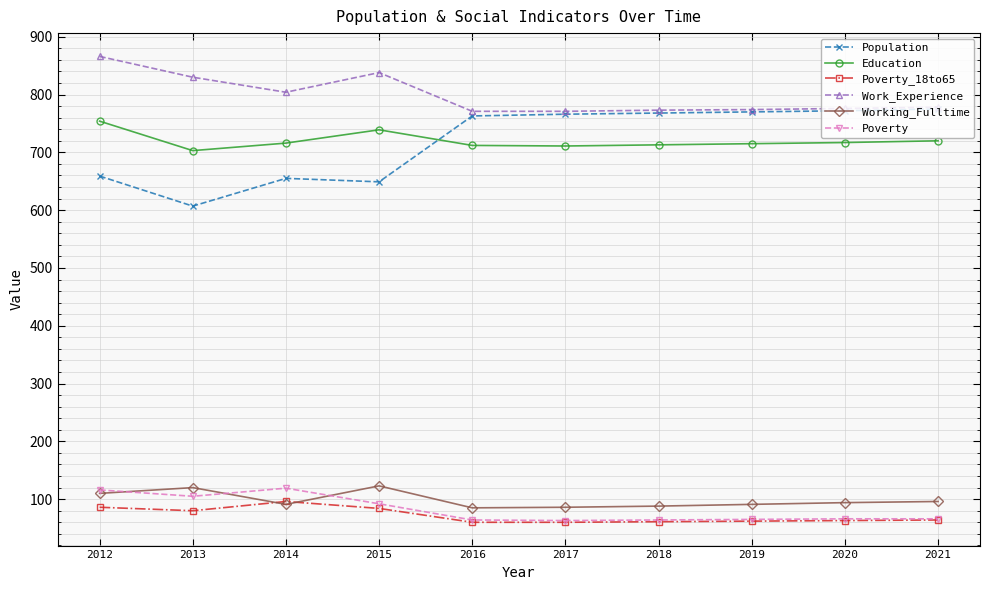

Is the value of Population at 2018 greater than the value of Working_Fulltime at 2016?

Yes